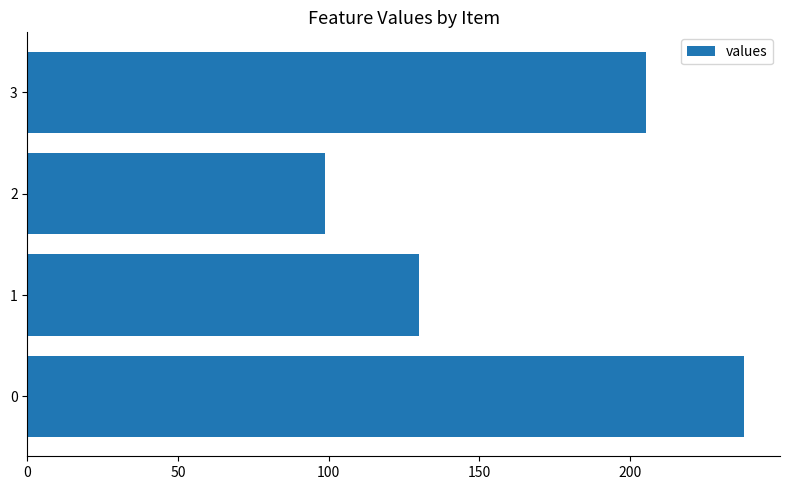

What is the difference between the second highest and second lowest values?

75.3